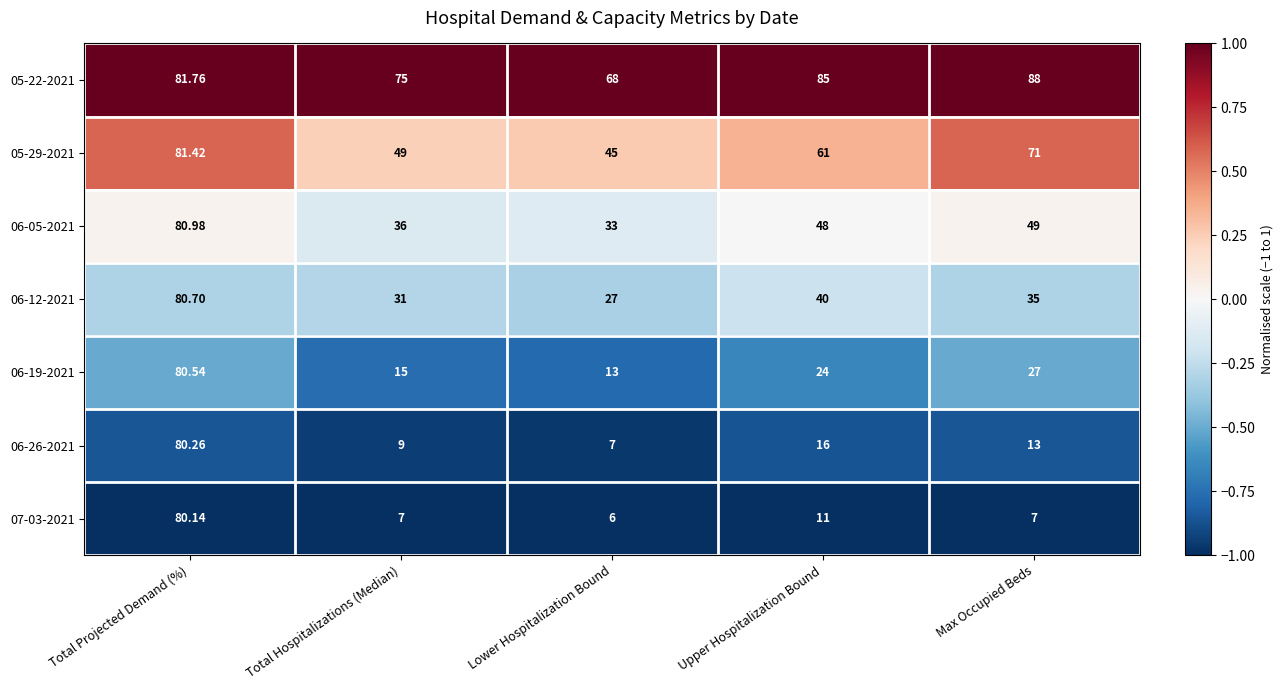

List the labels in order of 05-22-2021 value, largest first.

Max Occupied Beds, Upper Hospitalization Bound, Total Projected Demand (%), Total Hospitalizations (Median), Lower Hospitalization Bound